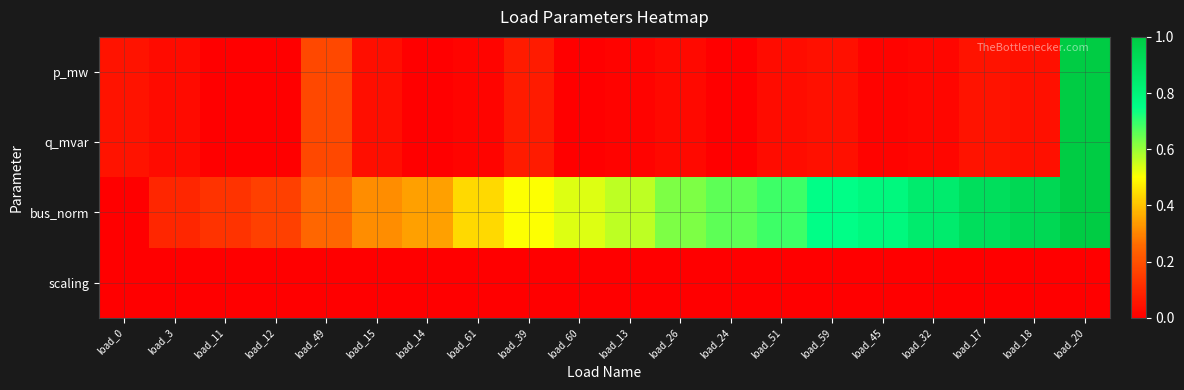

List the series in order of their peak value, highest first.

p_mw, q_mvar, bus_norm, scaling